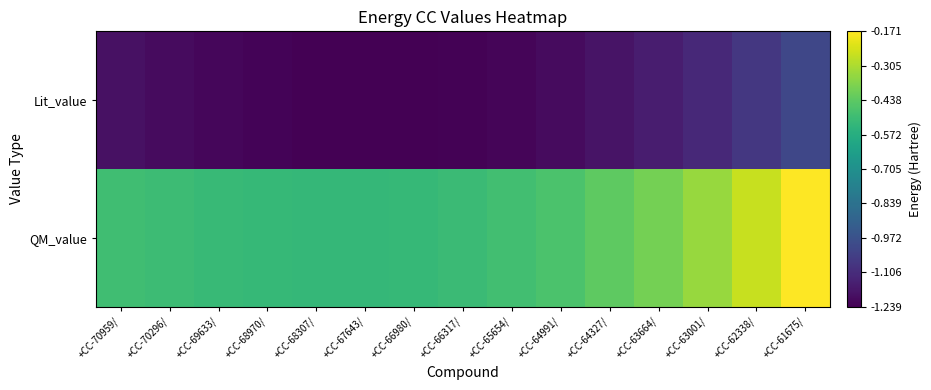

Reading left to right, list all the values displayed in this chart.

QM_value: +CC-70959/=-0.5	+CC-70296/=-0.5	+CC-69633/=-0.5	+CC-68970/=-0.5	+CC-68307/=-0.5	+CC-67643/=-0.5	+CC-66980/=-0.5	+CC-66317/=-0.5	+CC-65654/=-0.5	+CC-64991/=-0.5	+CC-64327/=-0.4	+CC-63664/=-0.4	+CC-63001/=-0.3	+CC-62338/=-0.3	+CC-61675/=-0.2
Lit_value: +CC-70959/=-1.2	+CC-70296/=-1.2	+CC-69633/=-1.2	+CC-68970/=-1.2	+CC-68307/=-1.2	+CC-67643/=-1.2	+CC-66980/=-1.2	+CC-66317/=-1.2	+CC-65654/=-1.2	+CC-64991/=-1.2	+CC-64327/=-1.2	+CC-63664/=-1.2	+CC-63001/=-1.1	+CC-62338/=-1.1	+CC-61675/=-1.0